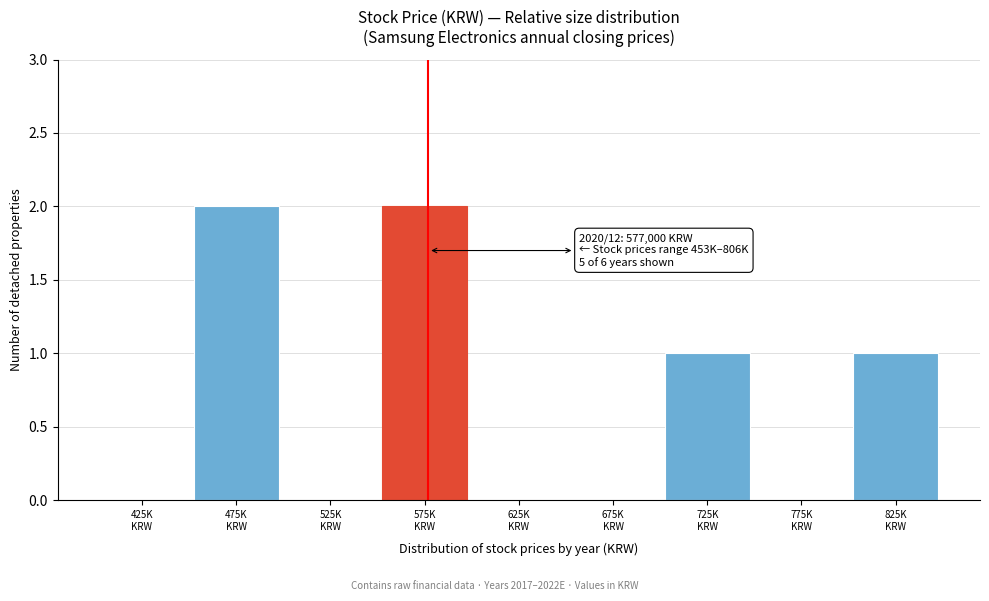

What is the sum of all values?

6